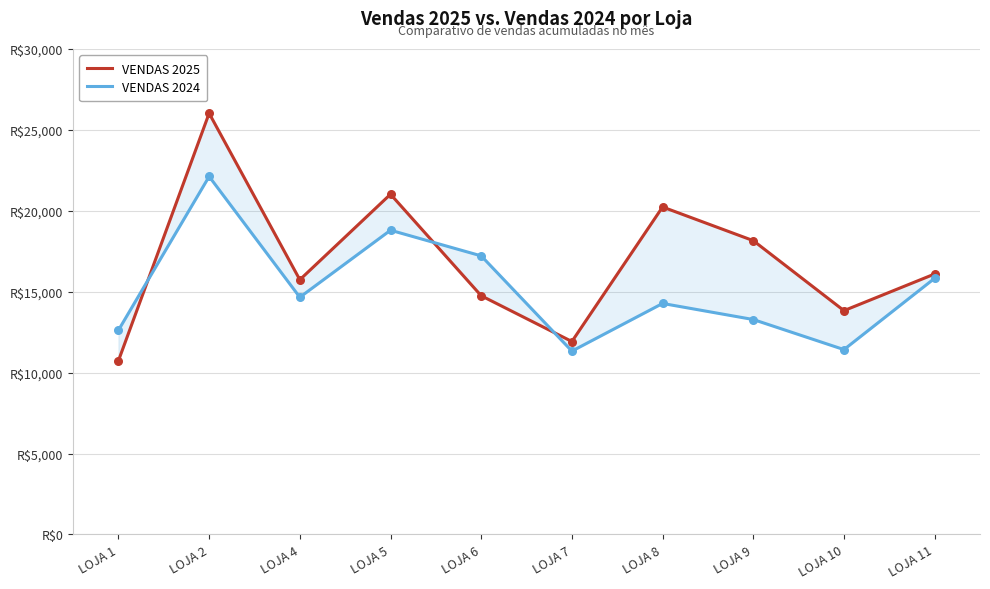

Which series has the largest Y range (max minus min)?

VENDAS 2025